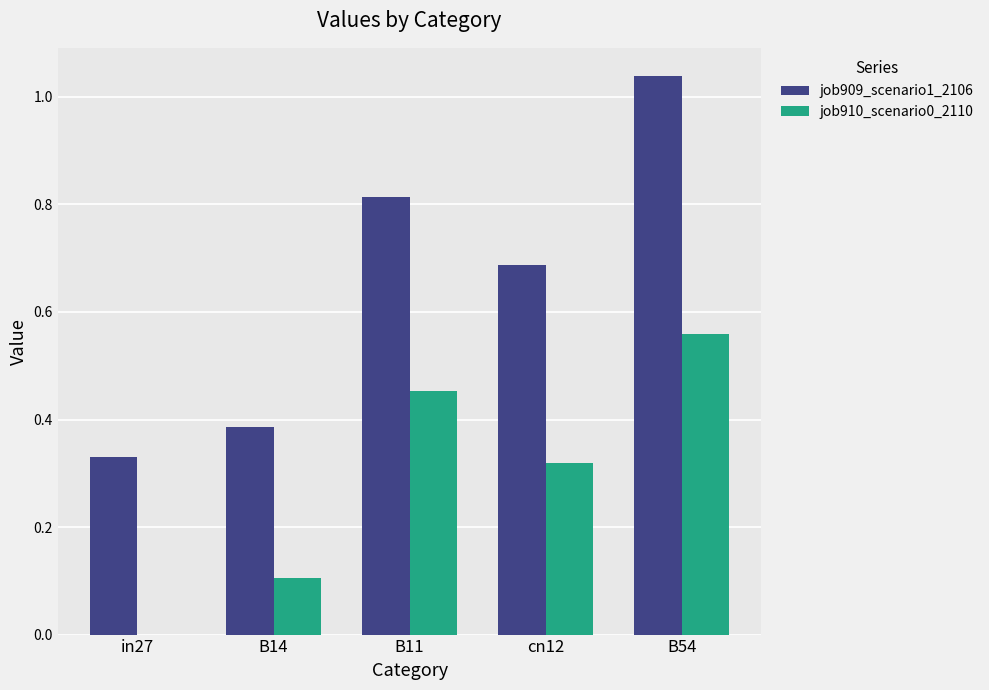

At which category is the sum across all series the highest?

B54